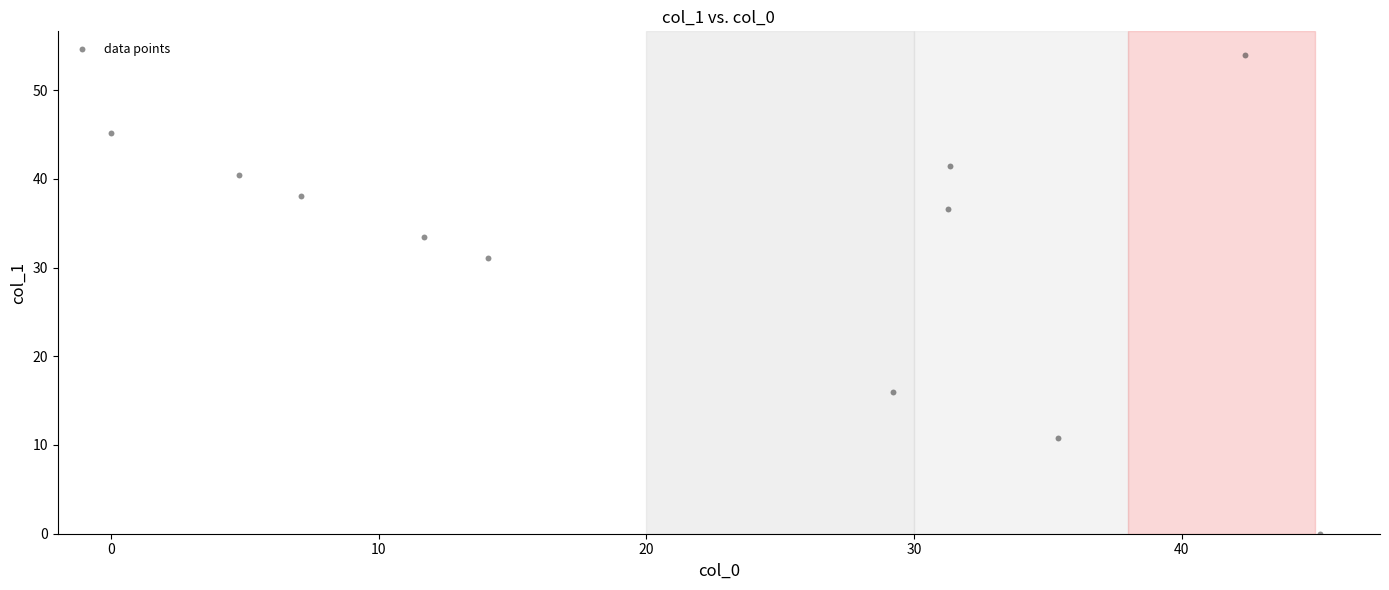

What is the average Y value?

31.5